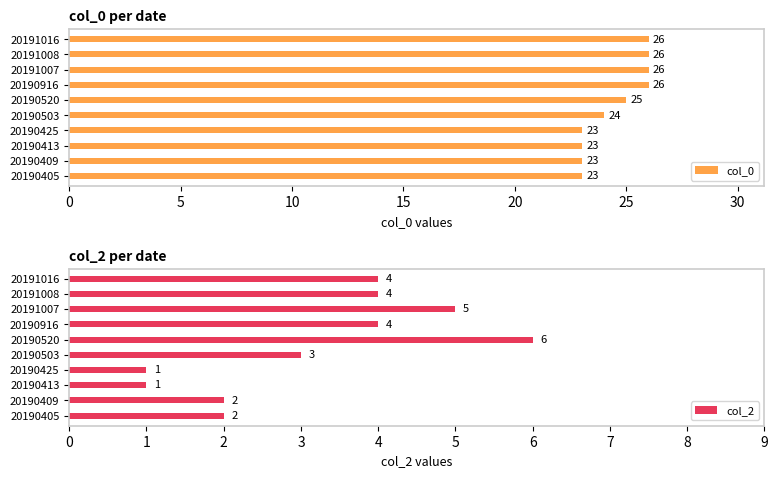

The value of col_0 at 20191007 is 26. True or false?

True